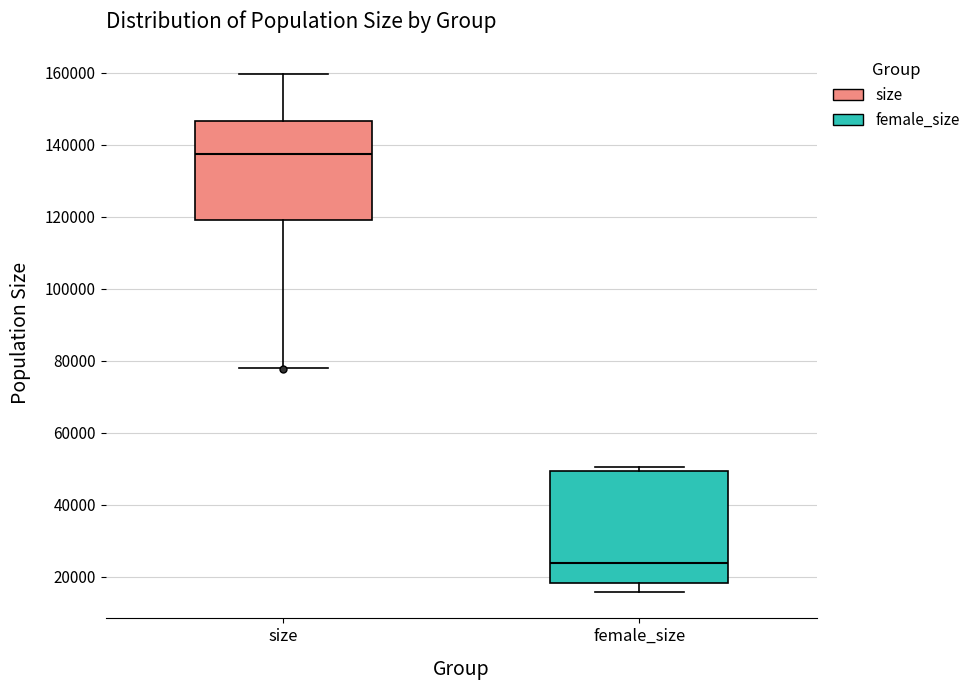

Which box is the tallest, from its lower edge to its upper edge?

female_size